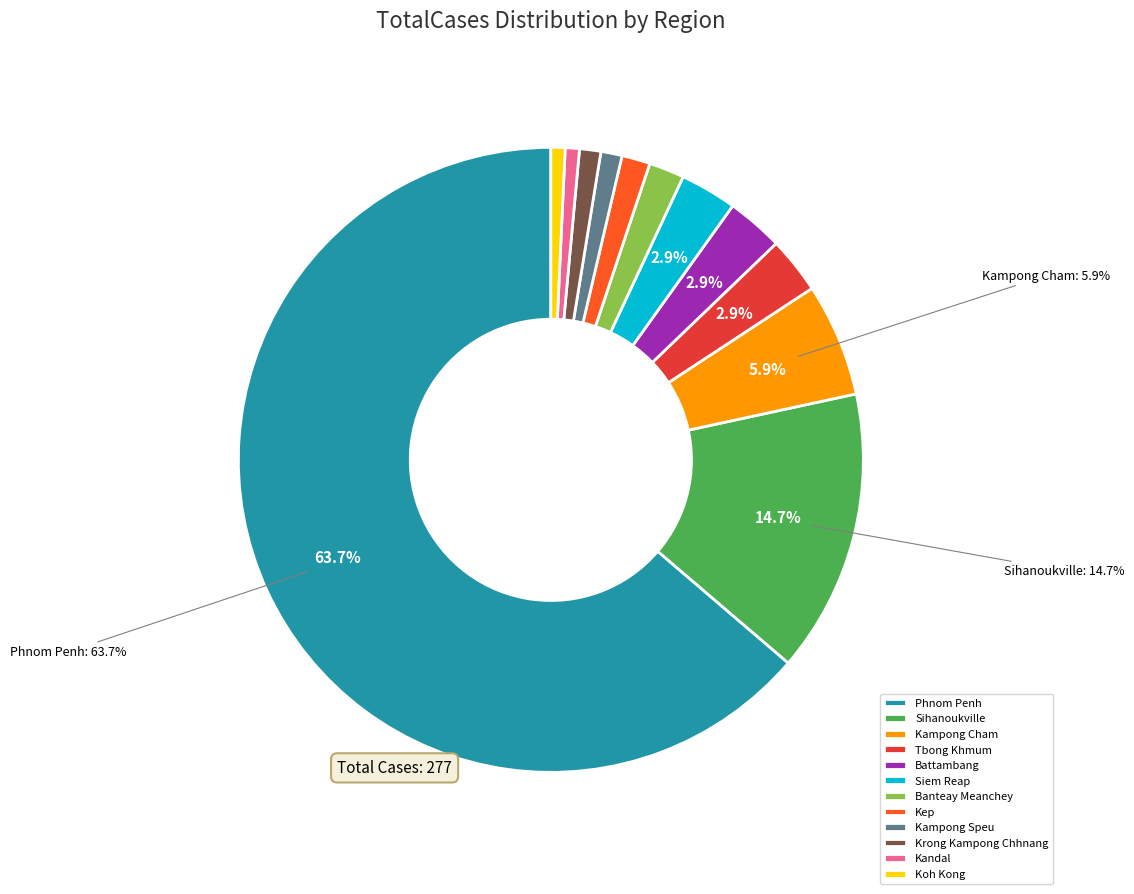

Is there any slice that represents more than half of the pie?

Yes